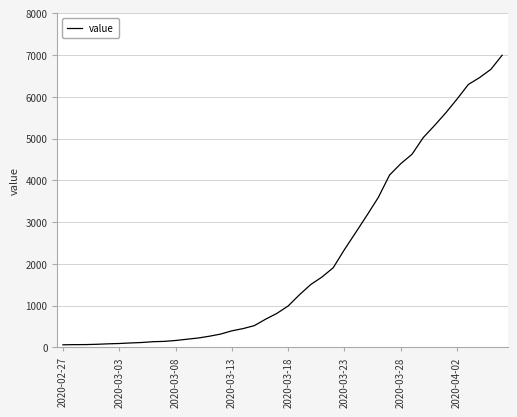

What is the difference between the maximum and minimum values?

6931